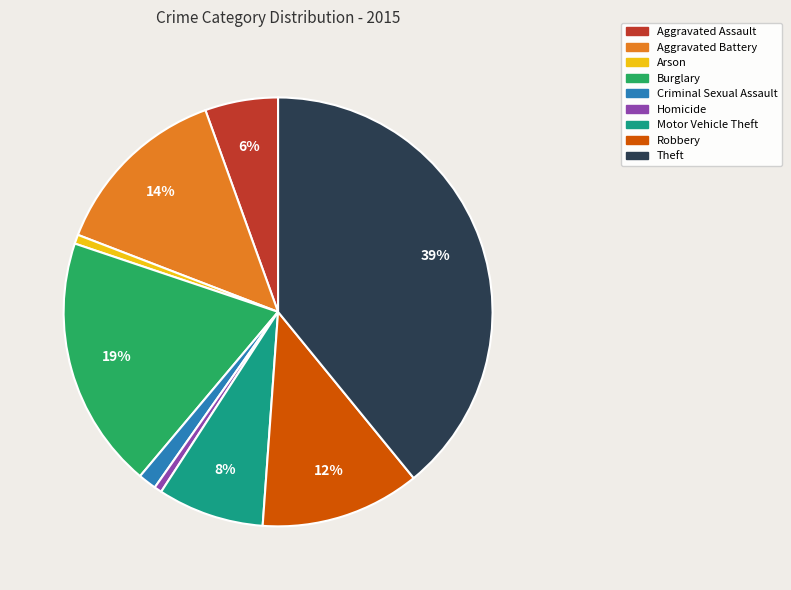

Is it true that Criminal Sexual Assault is 1% of the pie?

True